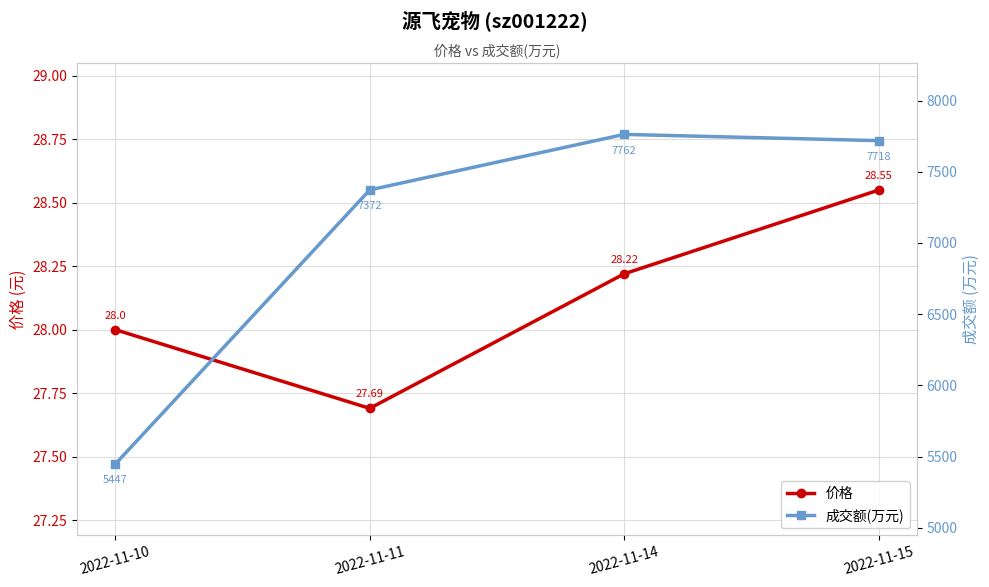

In 价格, how many points are lower than both neighbors (excluding endpoints)?

1